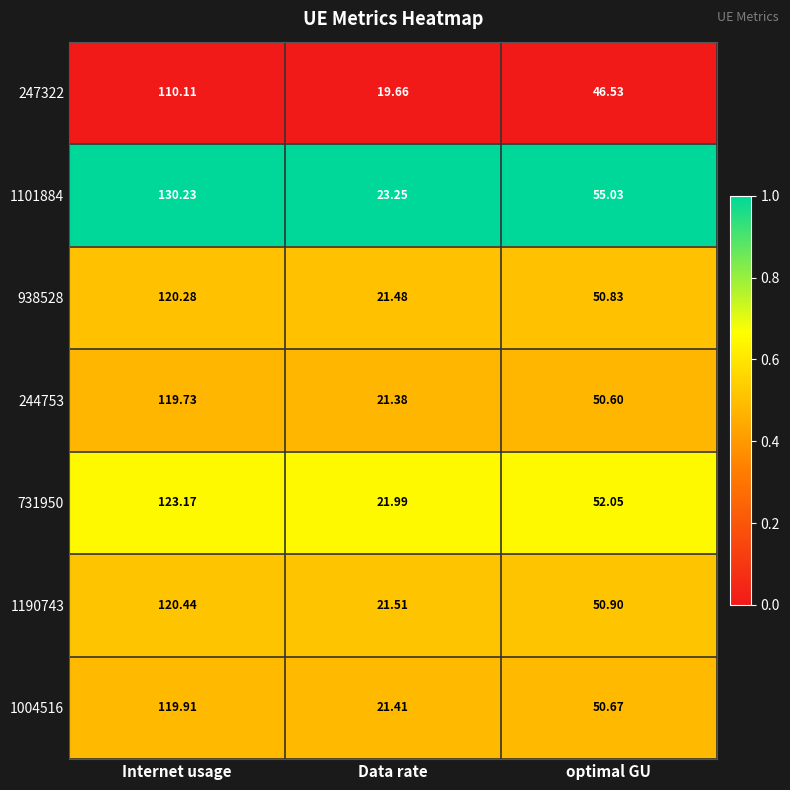

Where is 938528 nearest to the value 70?

optimal GU